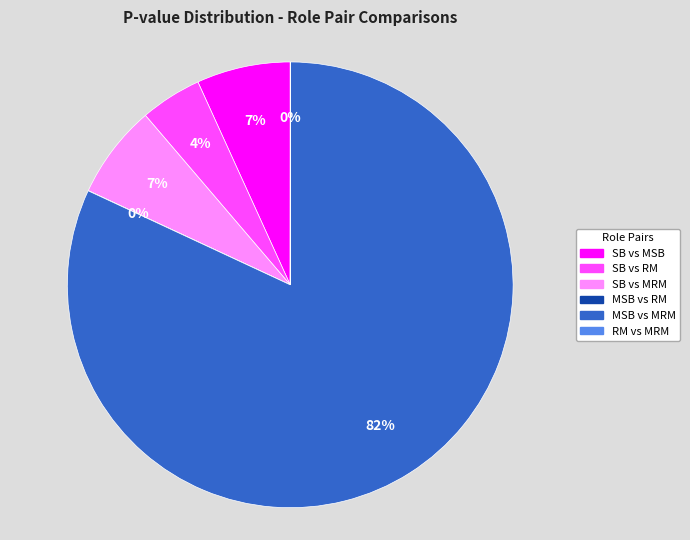

Is there a majority slice in this chart?

Yes